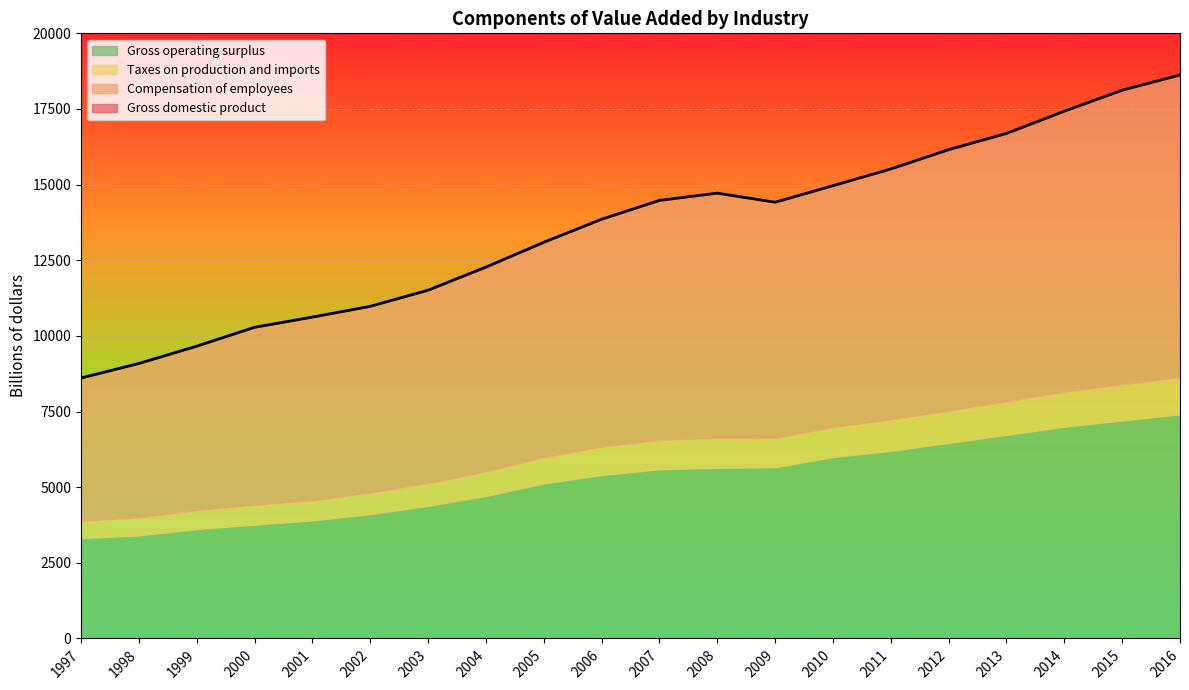

Is the value of Gross domestic product at 2006 greater than the value of Gross operating surplus at 2015?

Yes